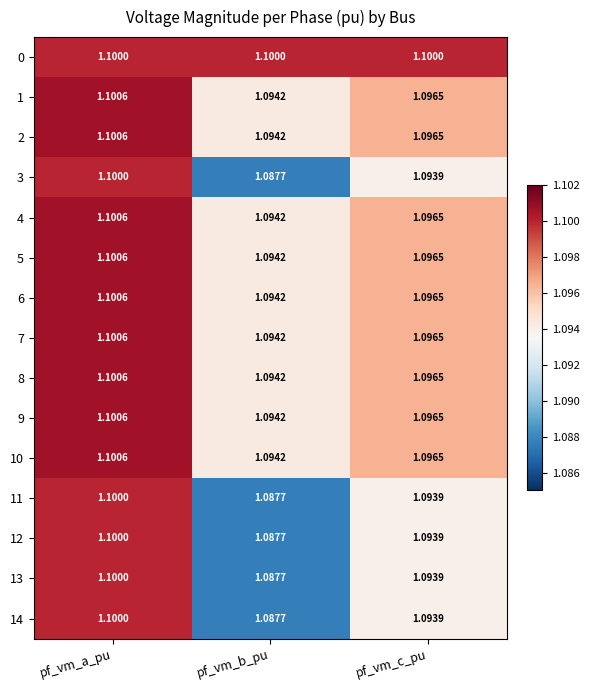

Rank the categories by 5 value from lowest to highest.

pf_vm_b_pu, pf_vm_c_pu, pf_vm_a_pu